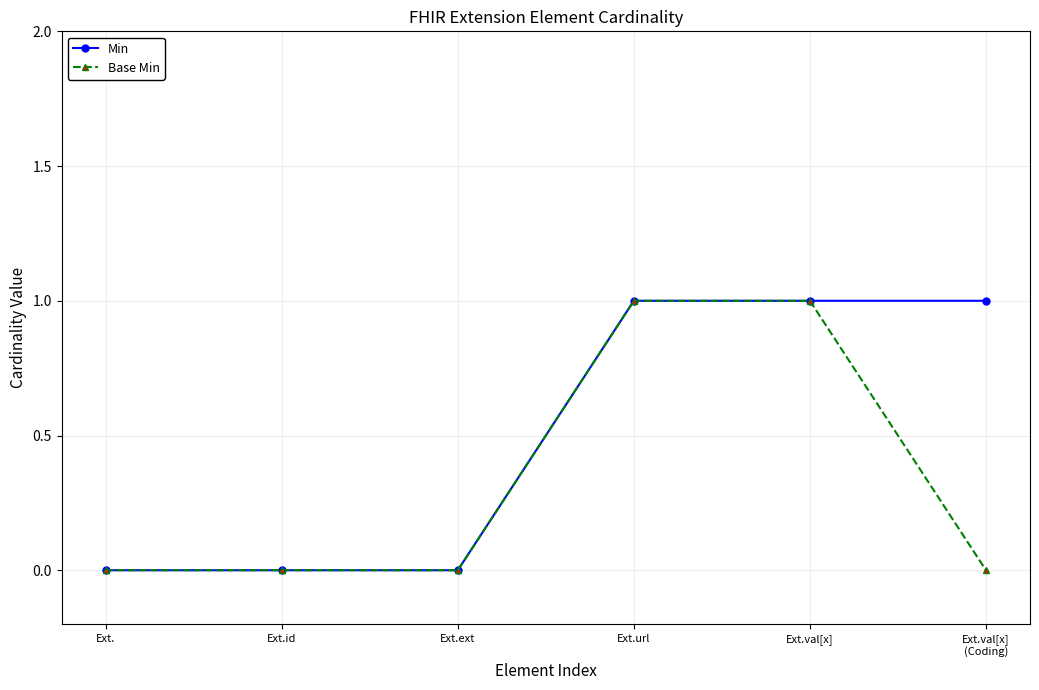

Does the chart display data point markers on the line(s)?

Yes